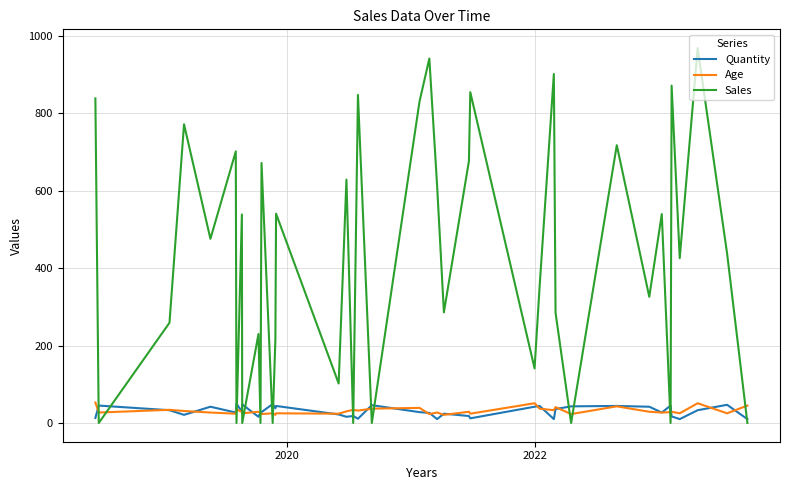

Which series has the largest range (max minus min)?

Sales